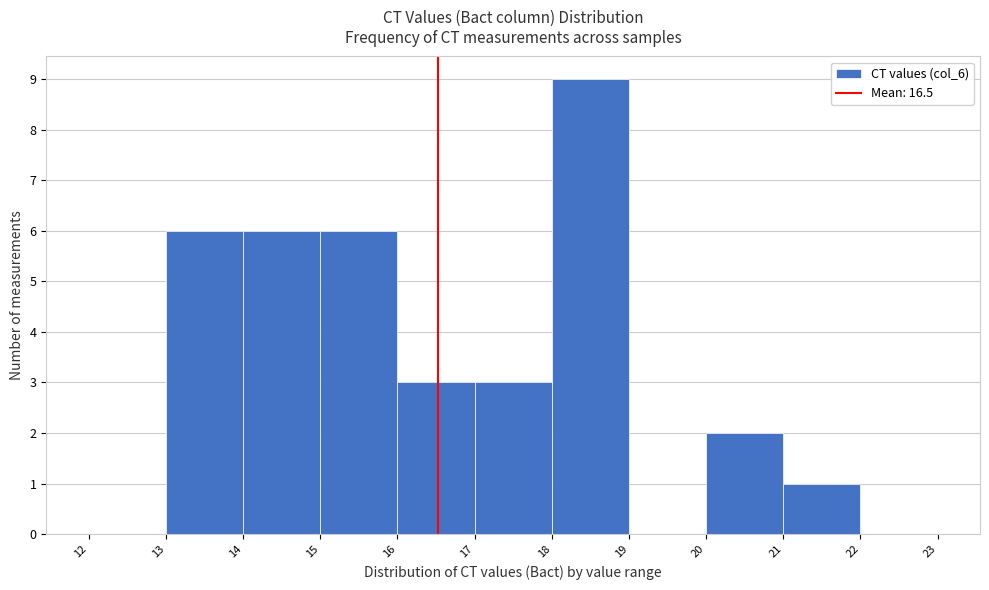

Reading left to right, transcribe this chart: for each bar, give the range it covers on the x-axis and its height. The values are not printed on the chart, so give them approximately, as read against the axis.

12 to 13: 0
13 to 14: 6
14 to 15: 6
15 to 16: 6
16 to 17: 3
17 to 18: 3
18 to 19: 9
19 to 20: 0
20 to 21: 2
21 to 22: 1
22 to 23: 0